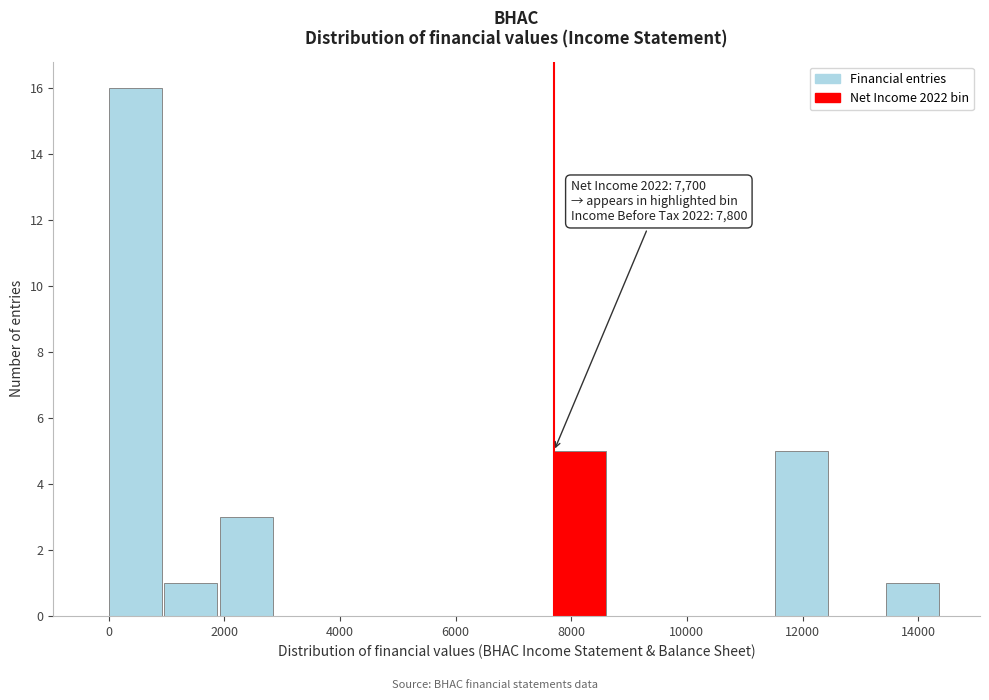

Which range on the x-axis has the tallest bar?

0 to 960